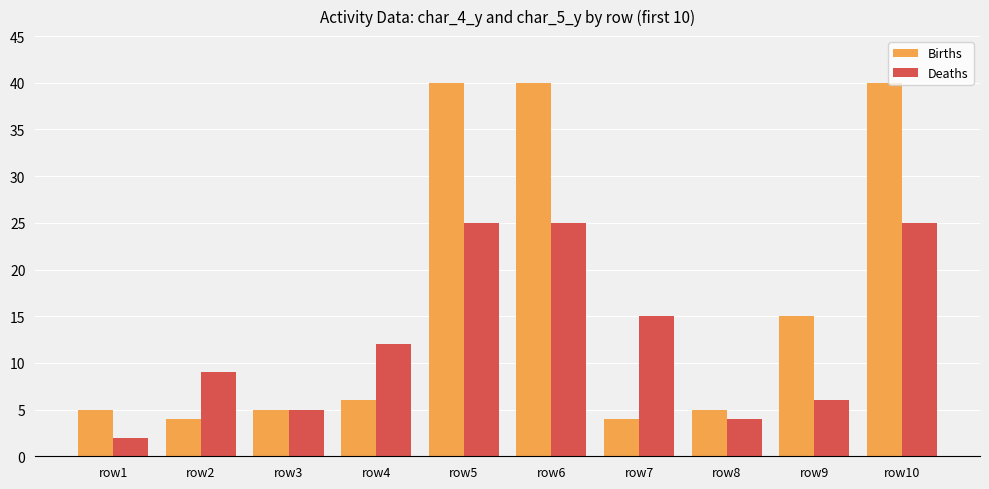

Which series has the widest spread of values?

Births